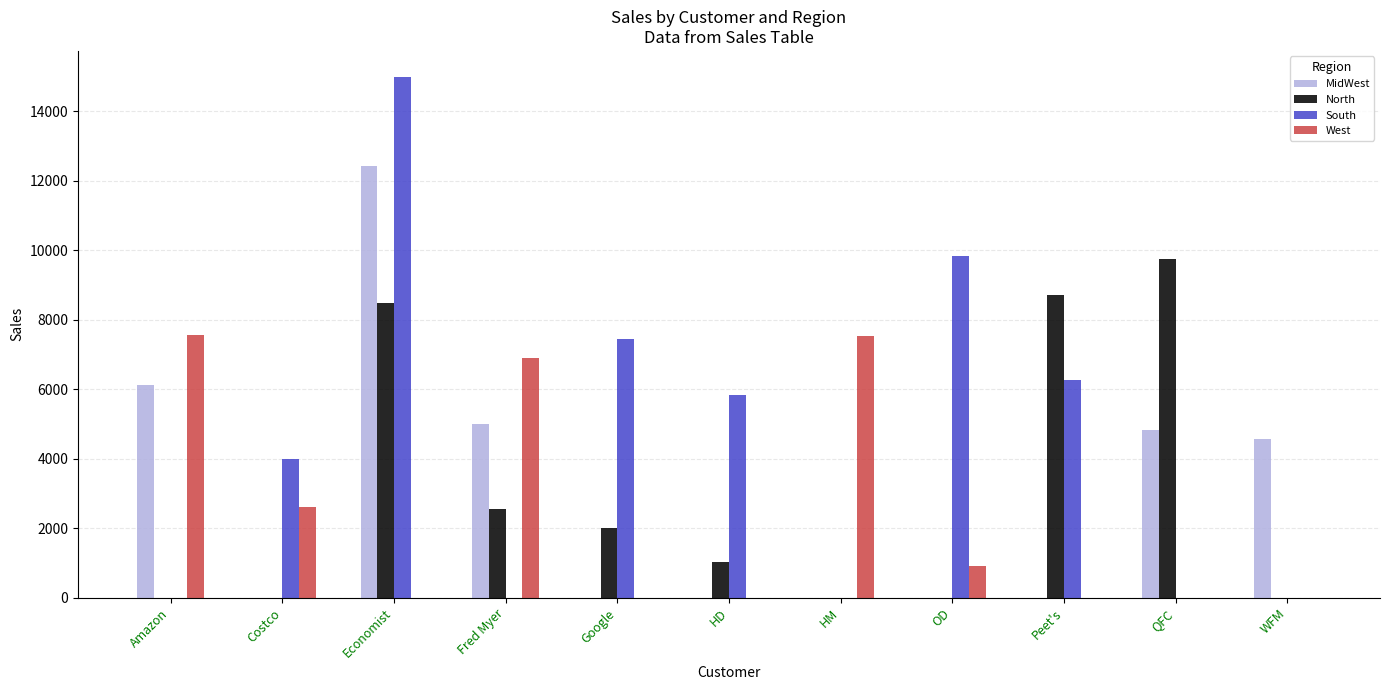

What is the sum of all South values?

48346.9